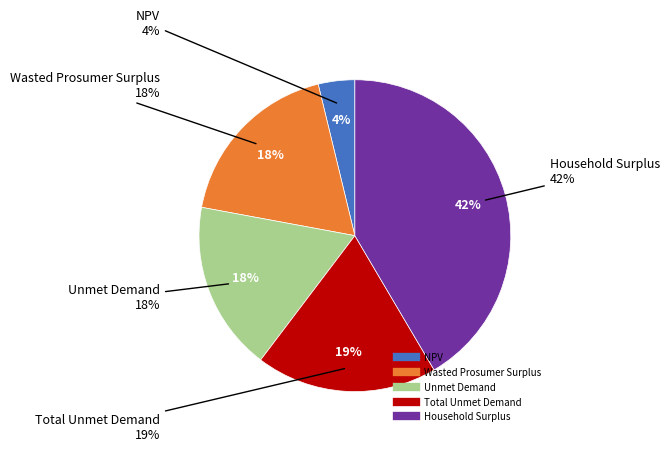

How many slices are in this pie chart?

5